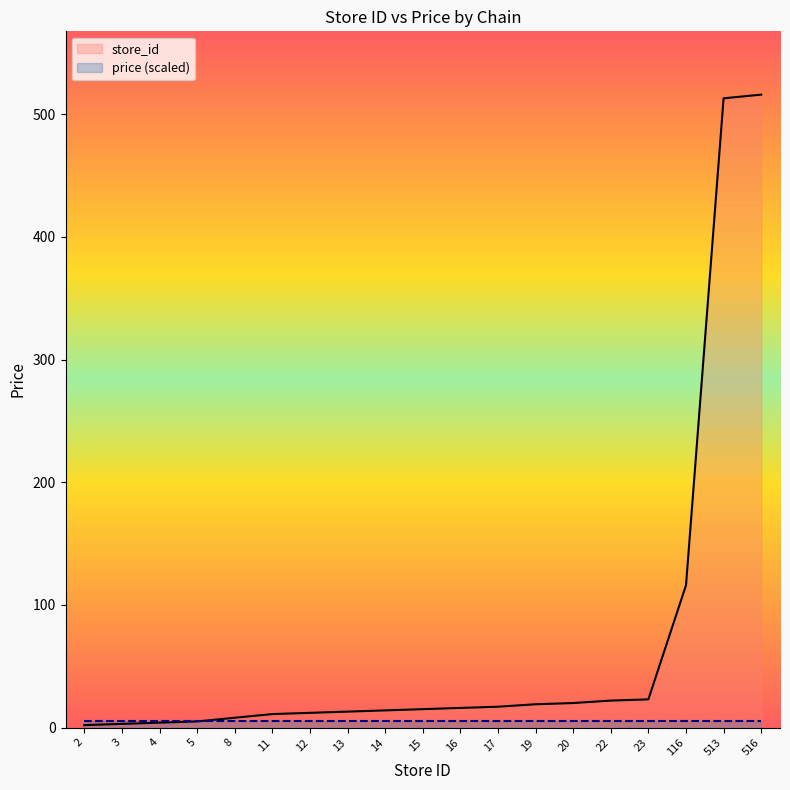

What is the difference between the second highest and second lowest values?

510